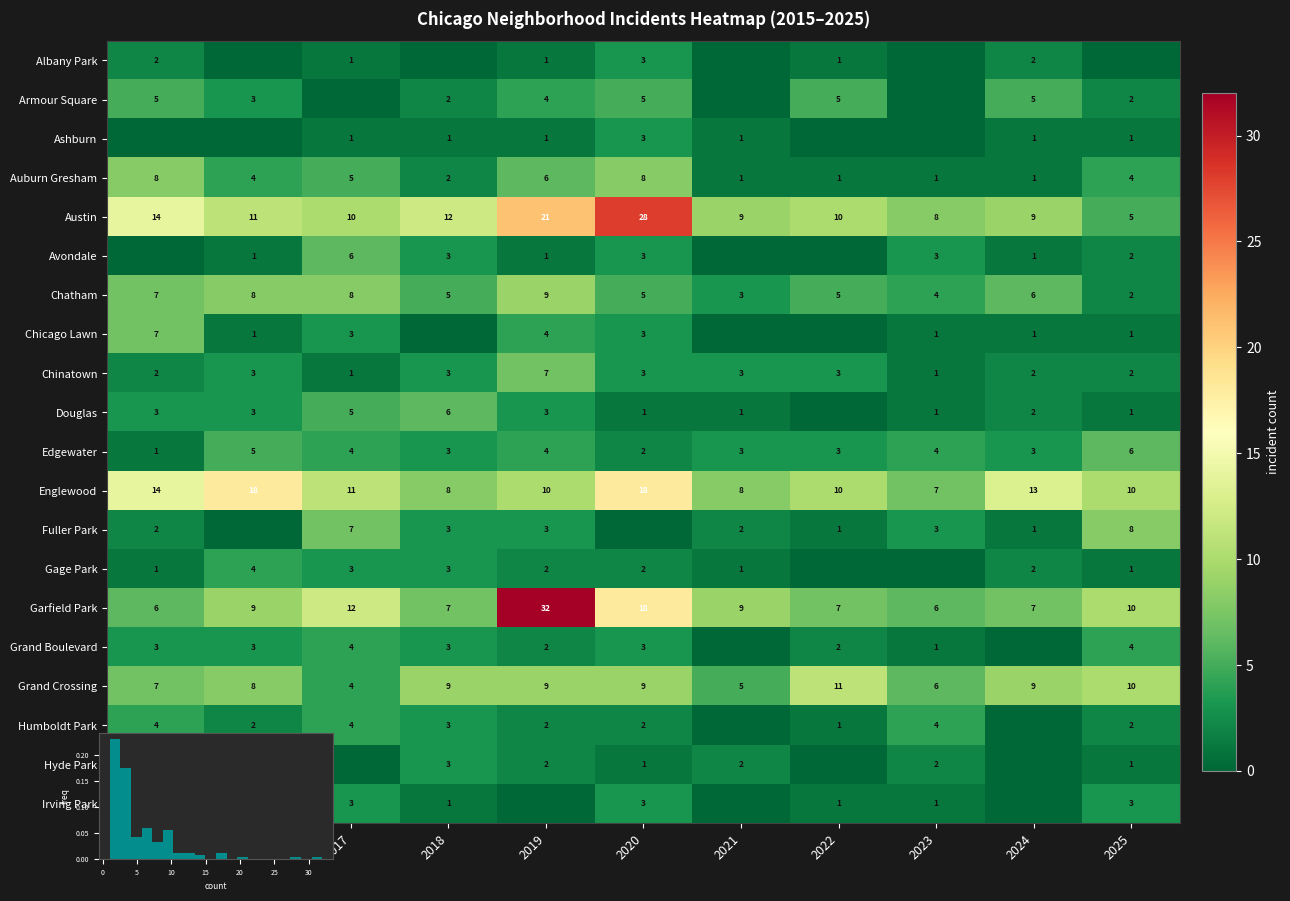

Where does the Douglas series first go above 2?

2015